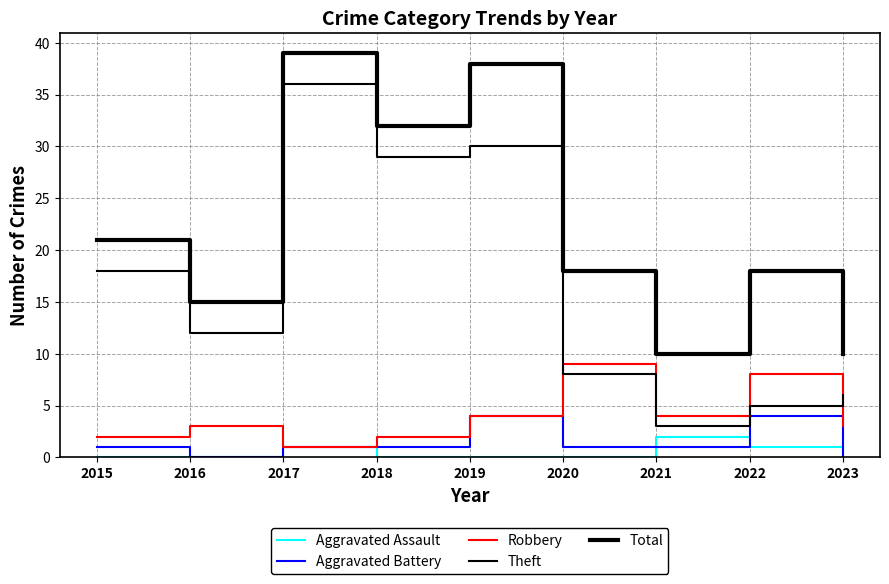

At which category does Robbery reach its first local peak?

2016